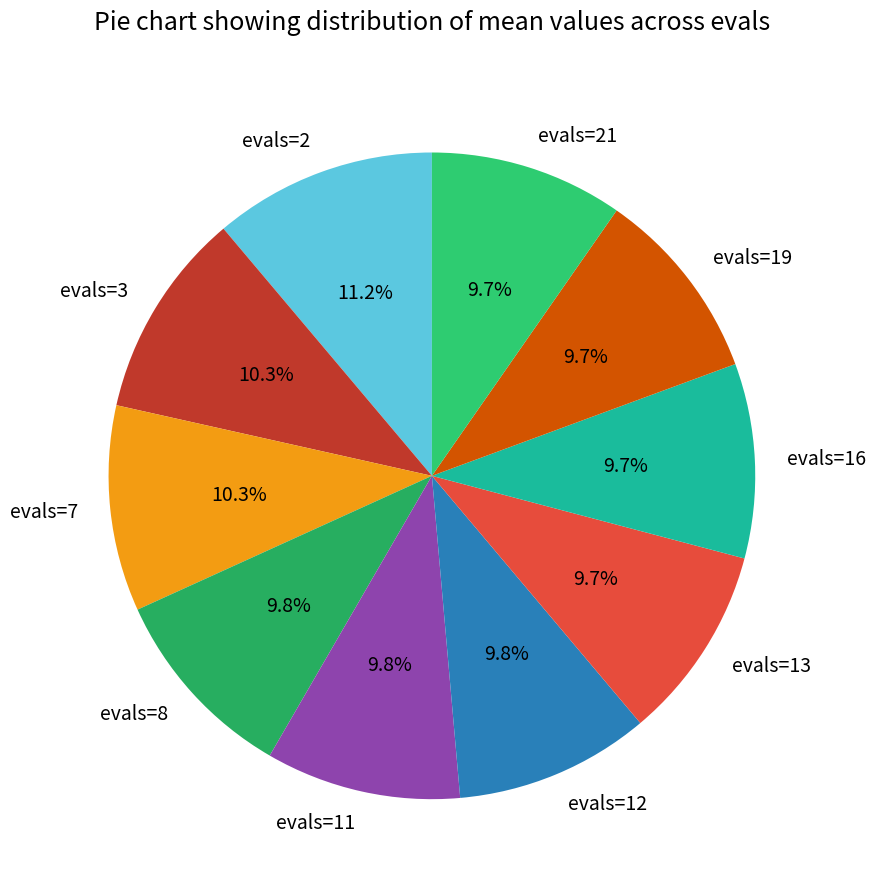

Does evals=2 account for over 50% of the chart?

No